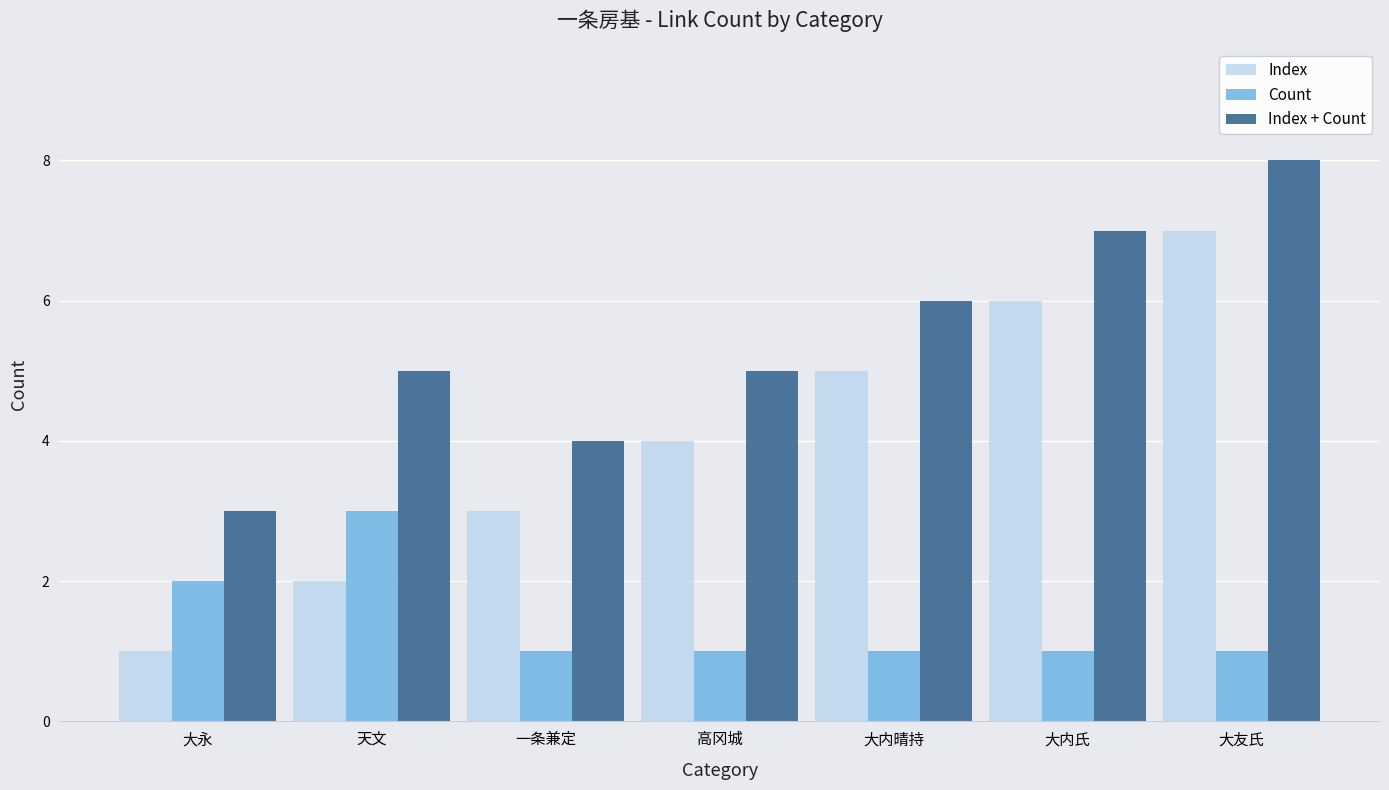

List the series in order of their peak value, lowest first.

Count, Index, Index + Count